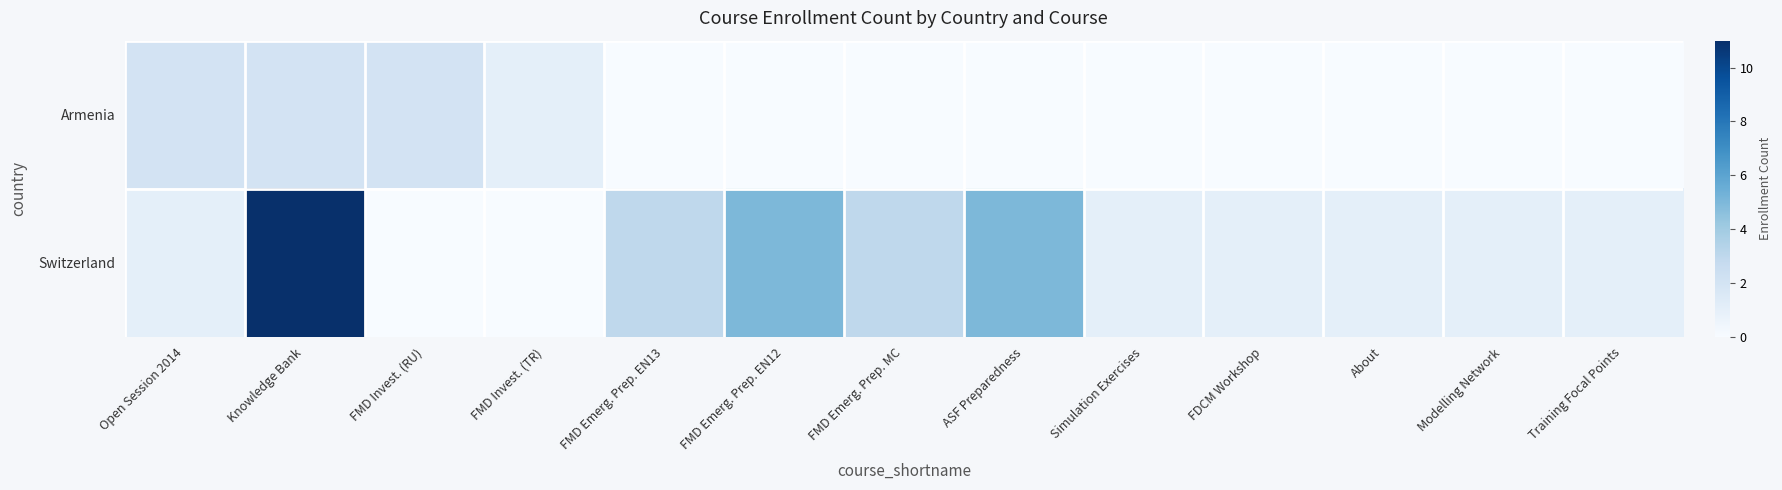

List the series in order of their overall mean, lowest first.

Armenia, Switzerland